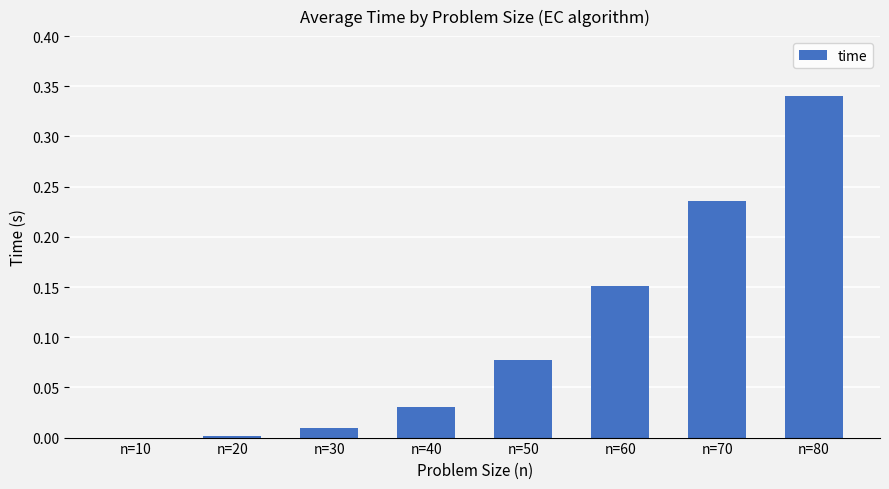

Does the chart contain stacked bars?

No